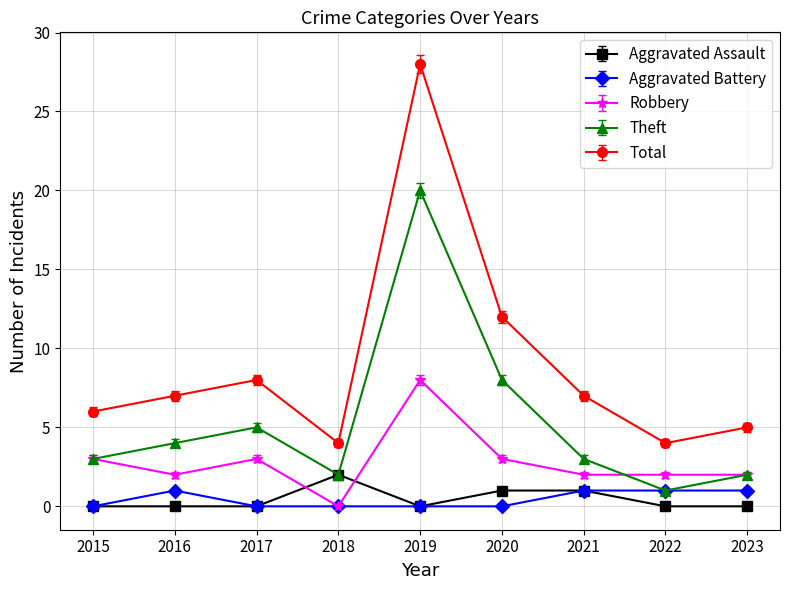

True or false: Total and Aggravated Assault intersect in this chart.

False